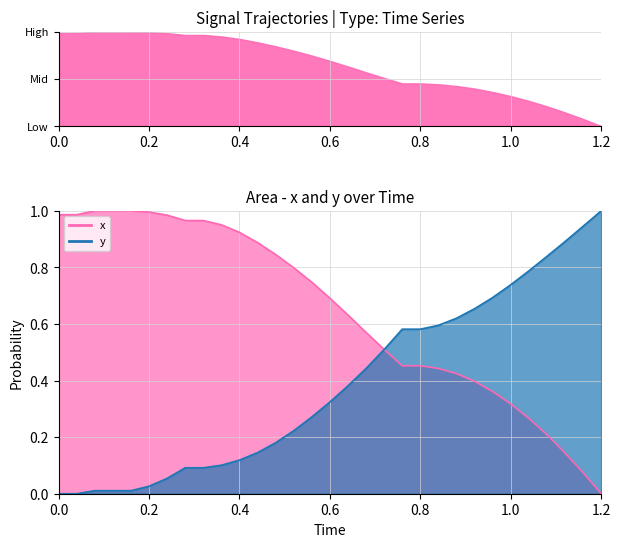

Rank the series by their average value, from lowest to highest.

y, x